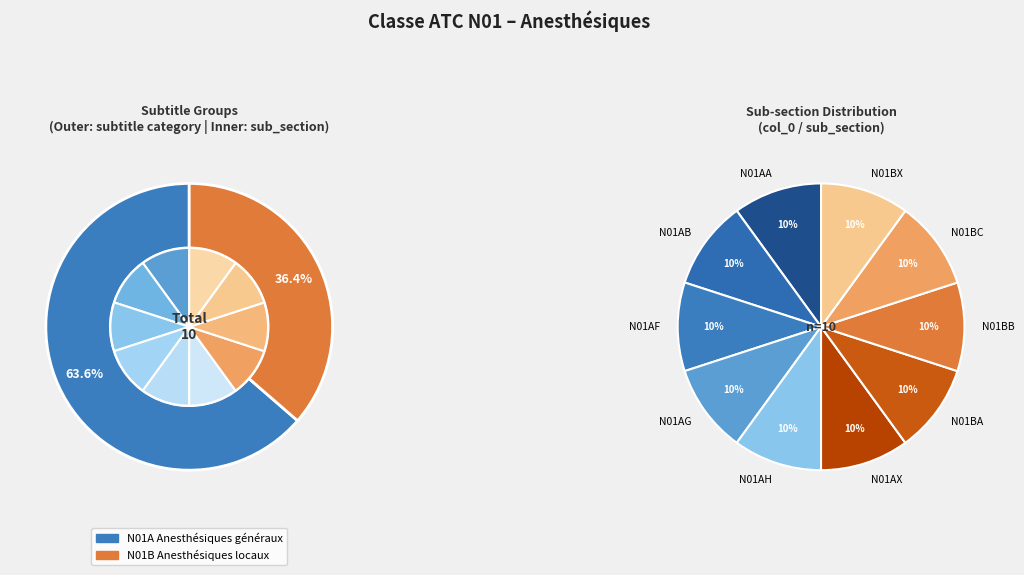

To the nearest percent, what is the combined percentage of N01A Anesthésiques généraux and N01B Anesthésiques locaux?

100%